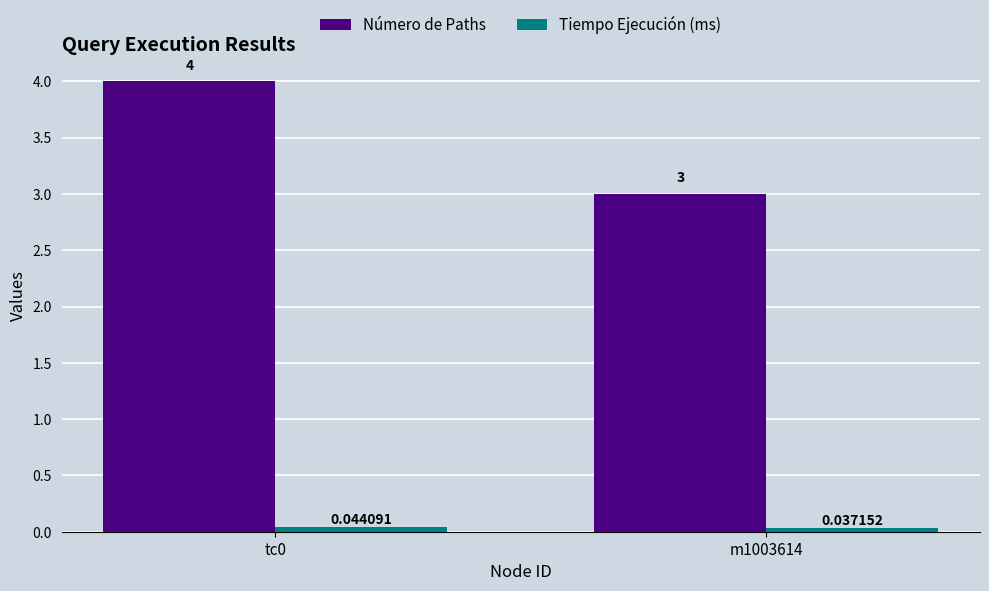

The Número de Paths series shows 3.0 at m1003614. True or false?

True